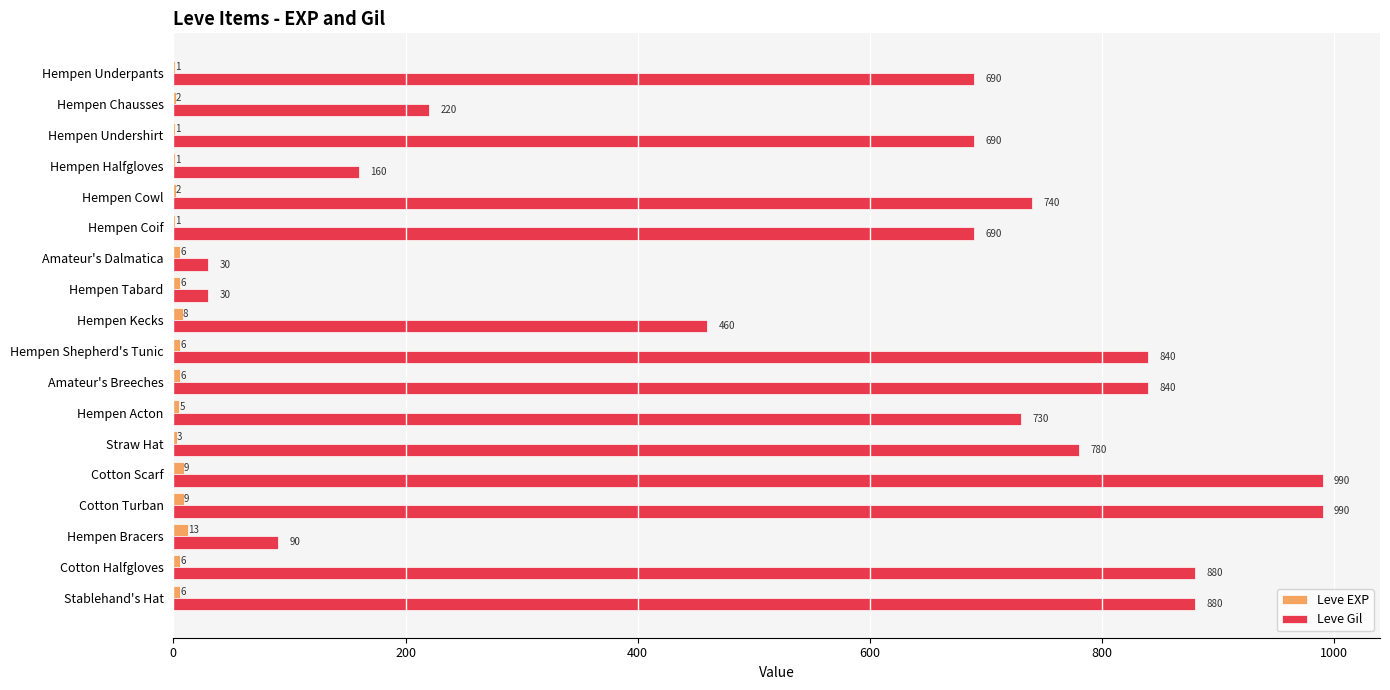

Which series has the largest total across all categories?

Leve Gil